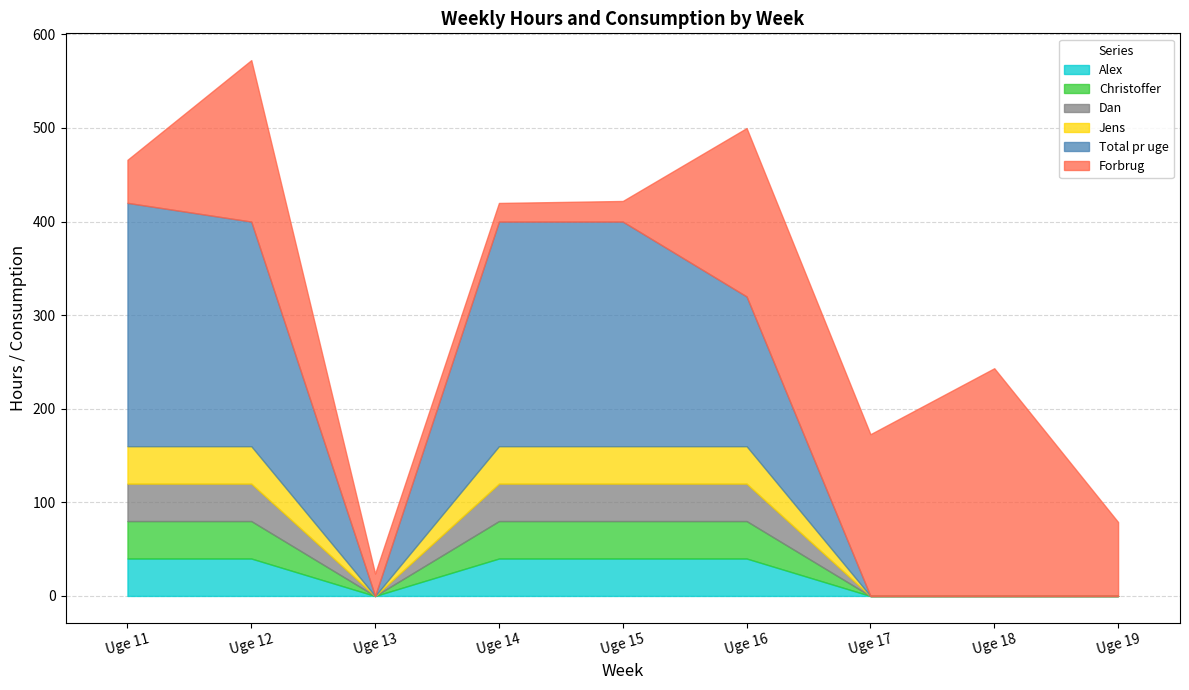

How many interior local valleys does the Alex series have?

1